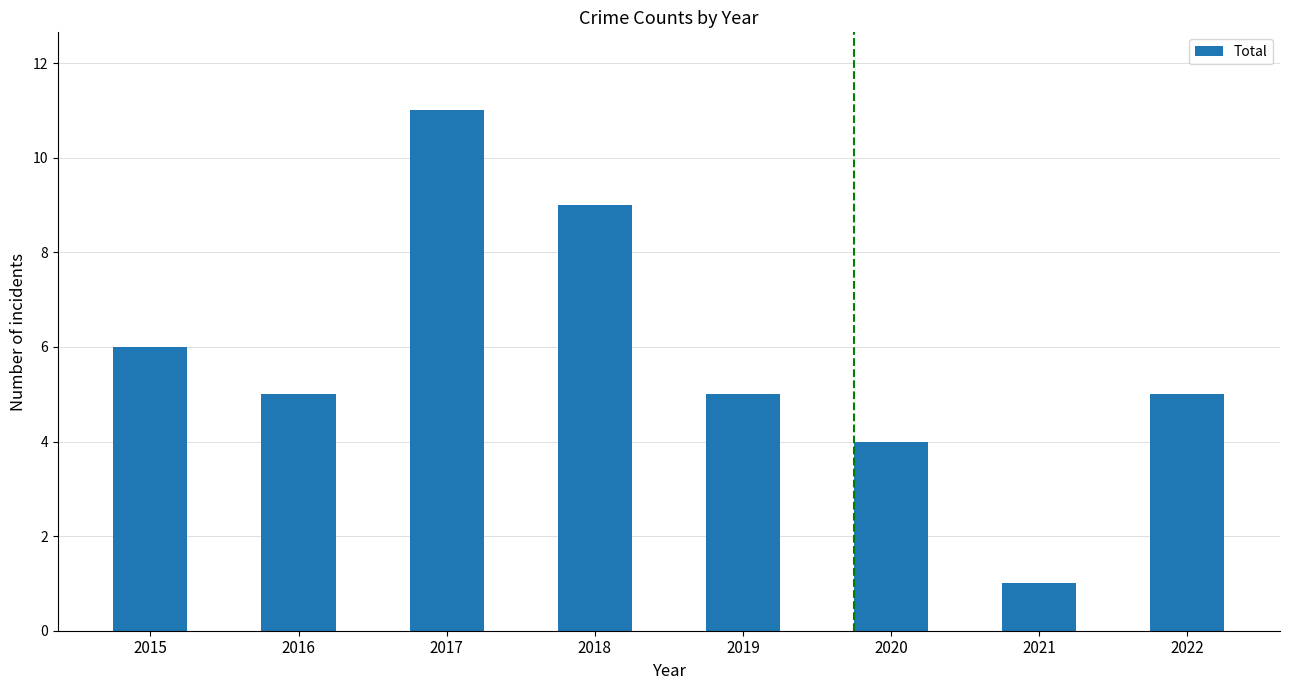

Does the chart contain stacked bars?

No